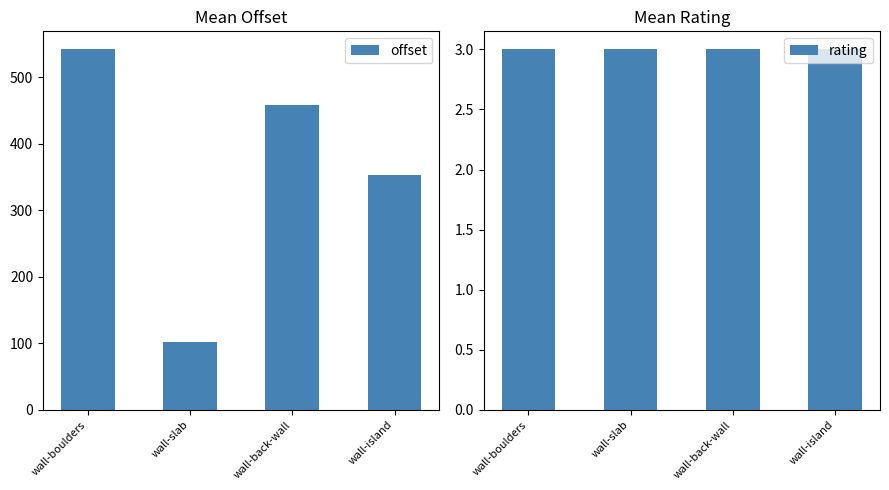

Which series has the largest range (max minus min)?

offset